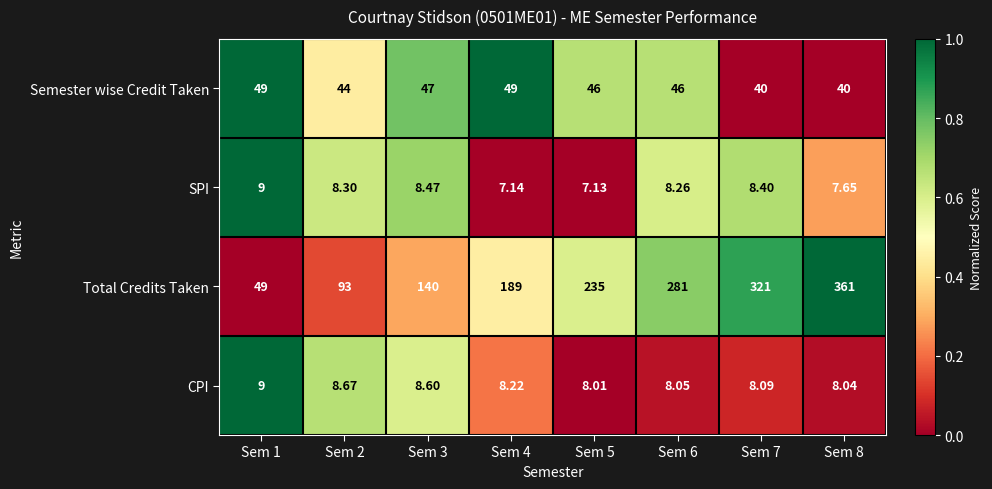

Is the value of Total Credits Taken at Sem 3 greater than the value of SPI at Sem 2?

Yes